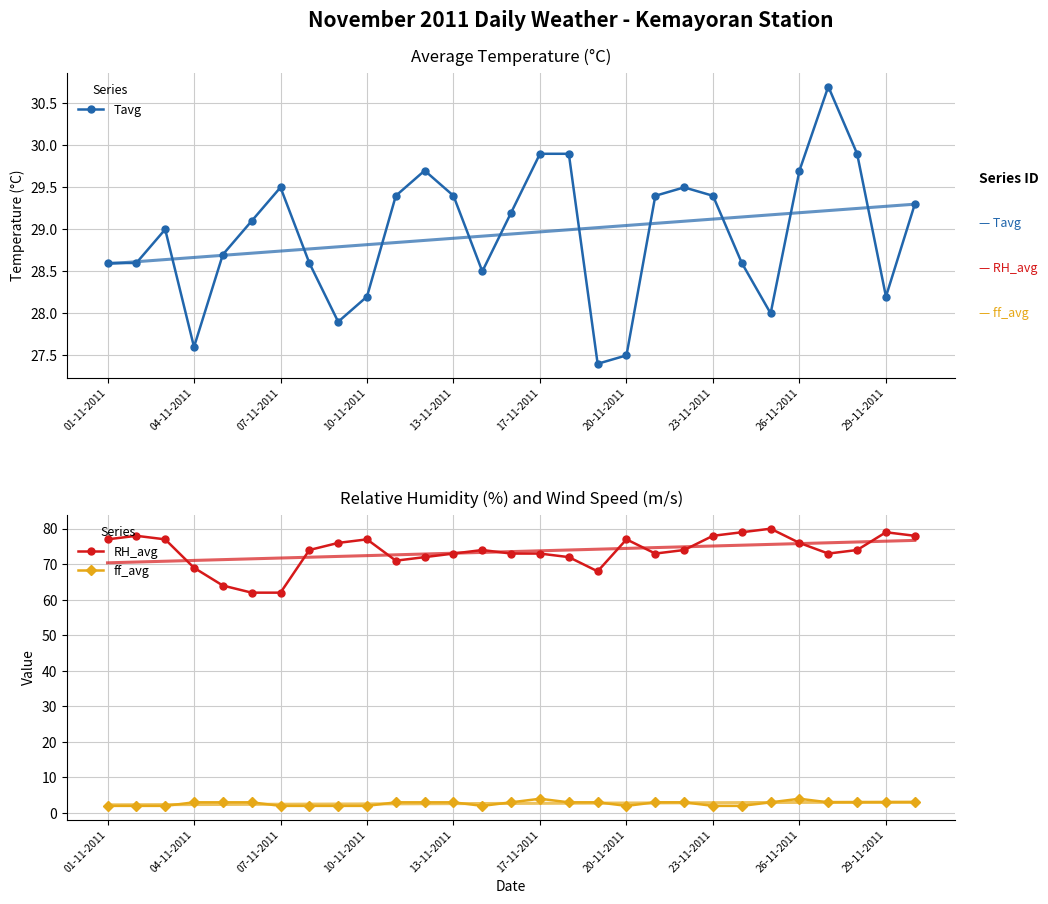

Where is the first local minimum for ff_avg?

13